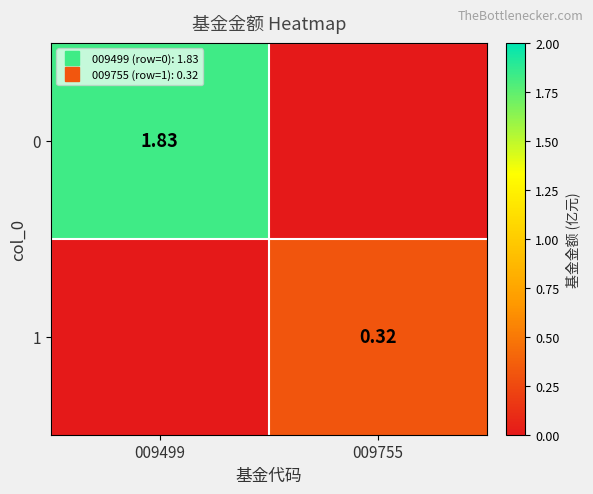

Is the value of 0 at 009755 greater than the value of 1 at 009755?

No